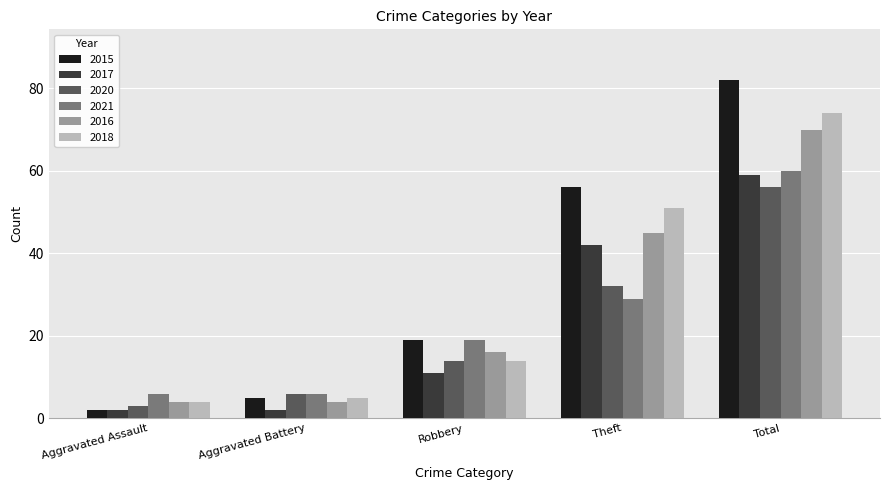

Where is 2016 nearest to the value 37?

Theft